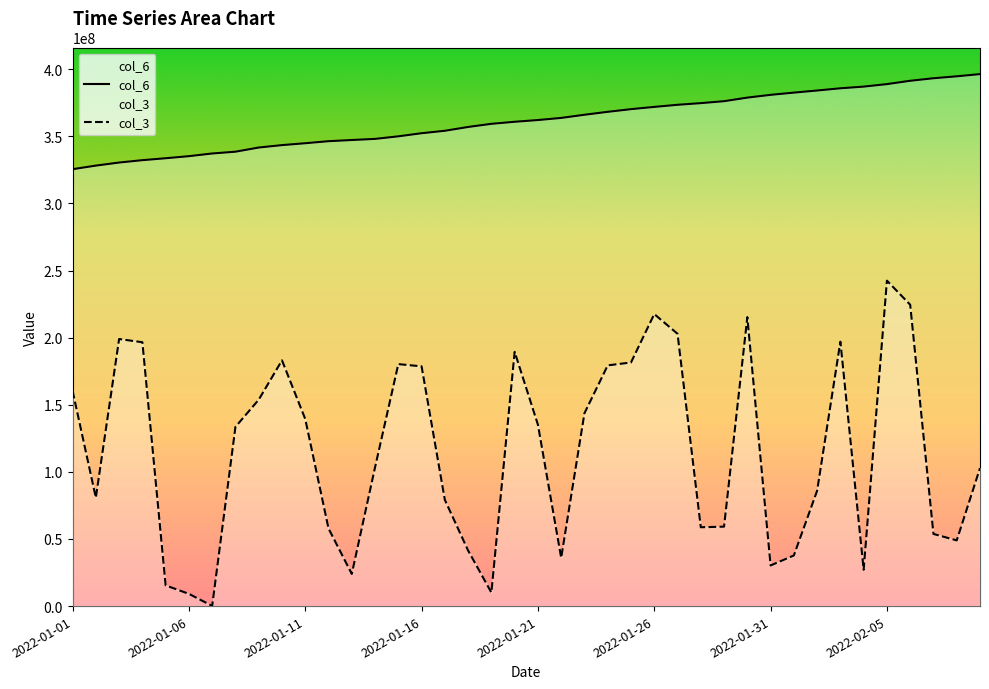

True or false: col_6 and col_3 intersect in this chart.

False